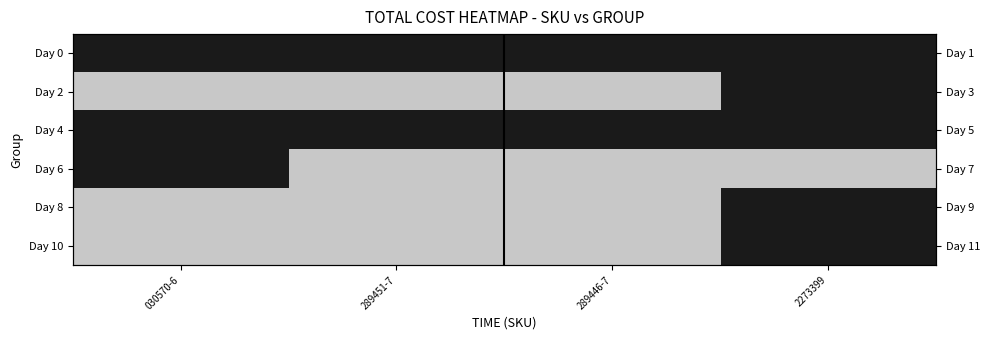

What value does the Day 0 series have at 030570-6?

1